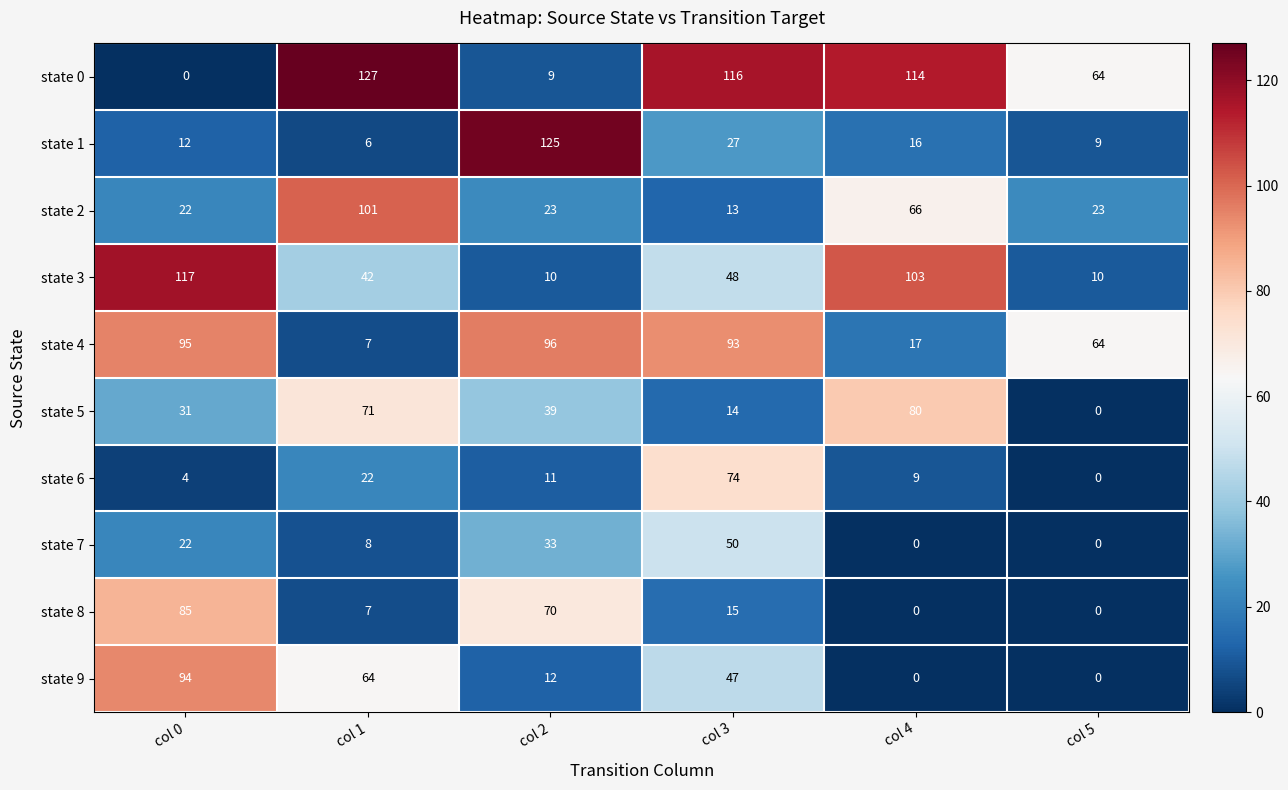

Rank the categories by state 1 value from highest to lowest.

col 2, col 3, col 4, col 0, col 5, col 1